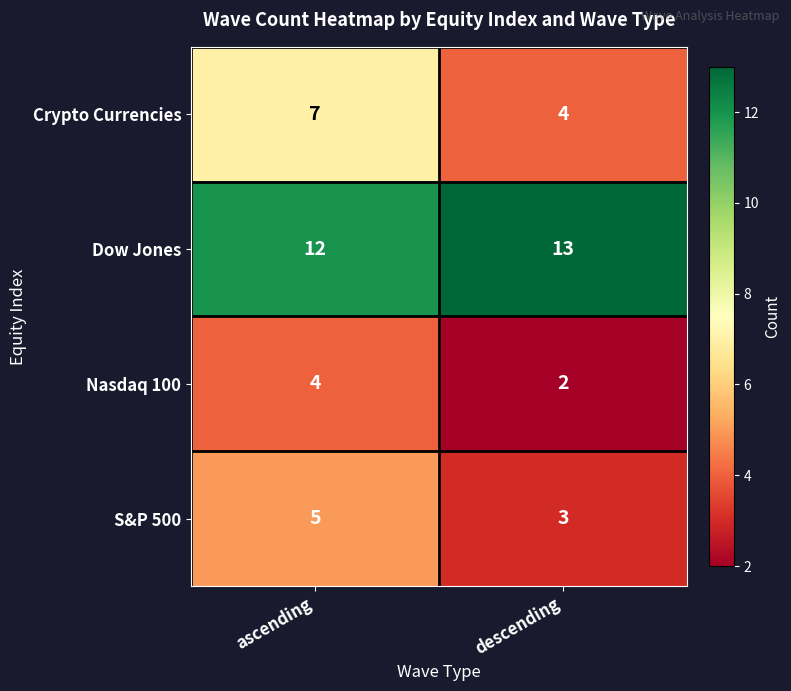

What is the total value across all series at ascending?

28